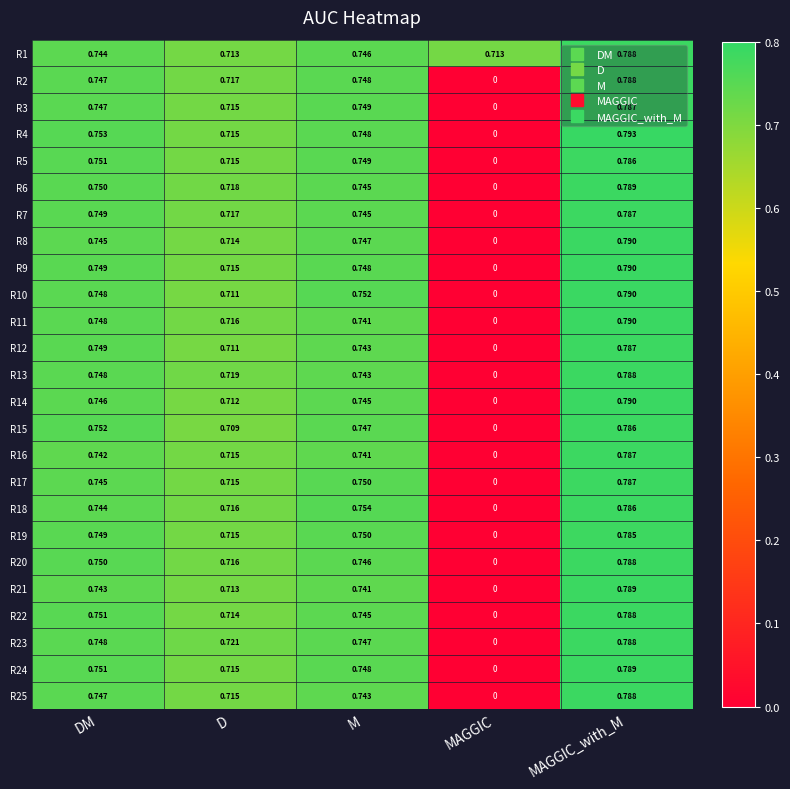

Which category has the highest value in the R23 series?

MAGGIC_with_M